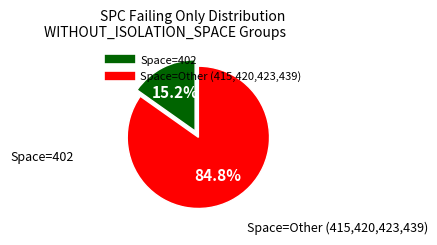

Is there a majority slice in this chart?

Yes